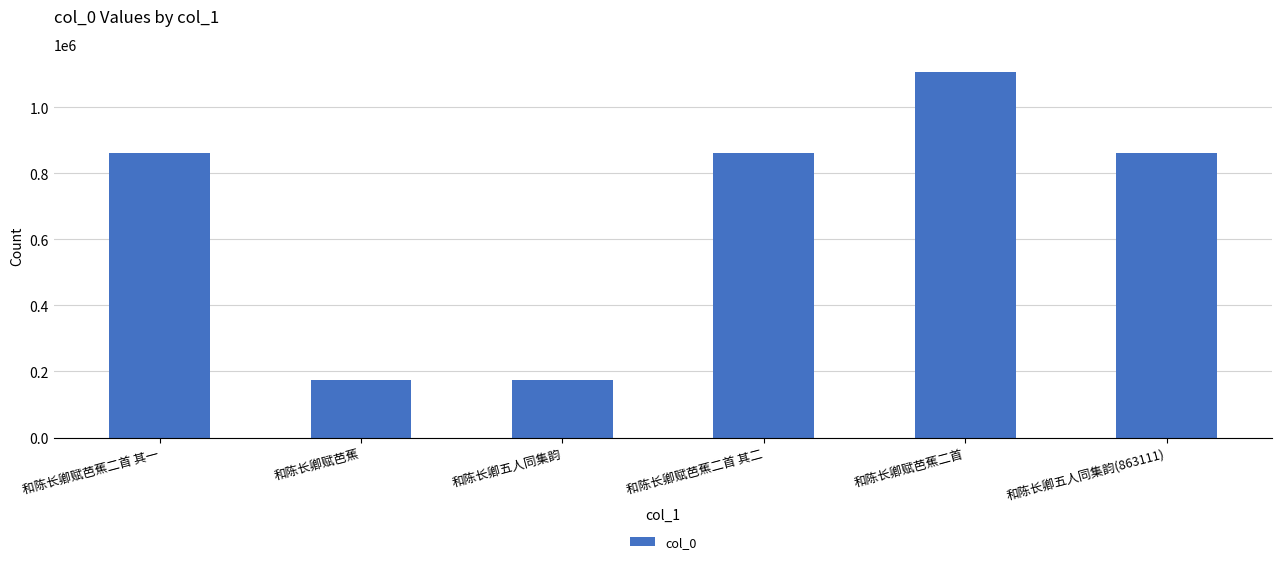

What is the smallest value displayed?

173019